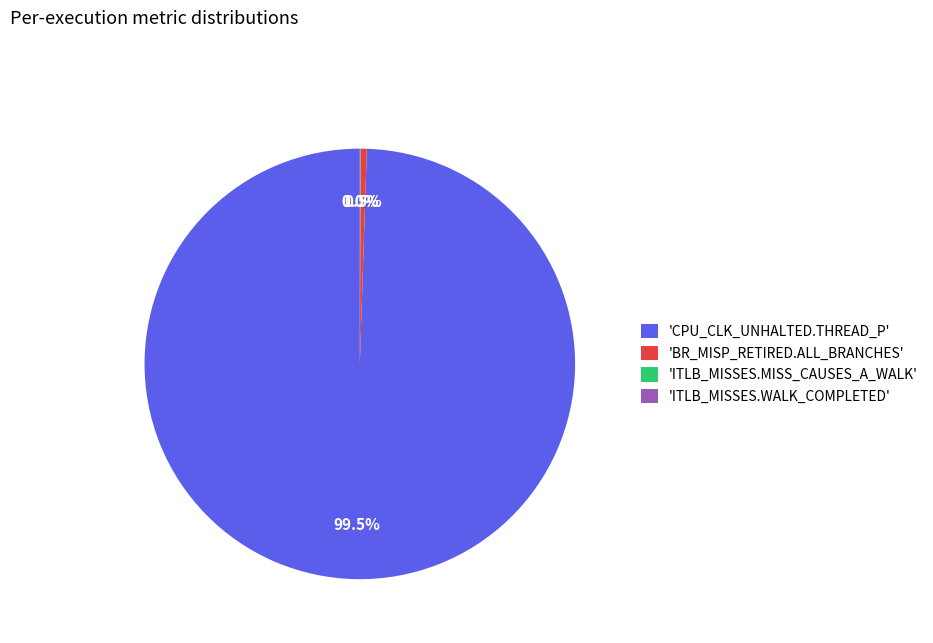

Which slice is the largest?

'CPU_CLK_UNHALTED.THREAD_P'